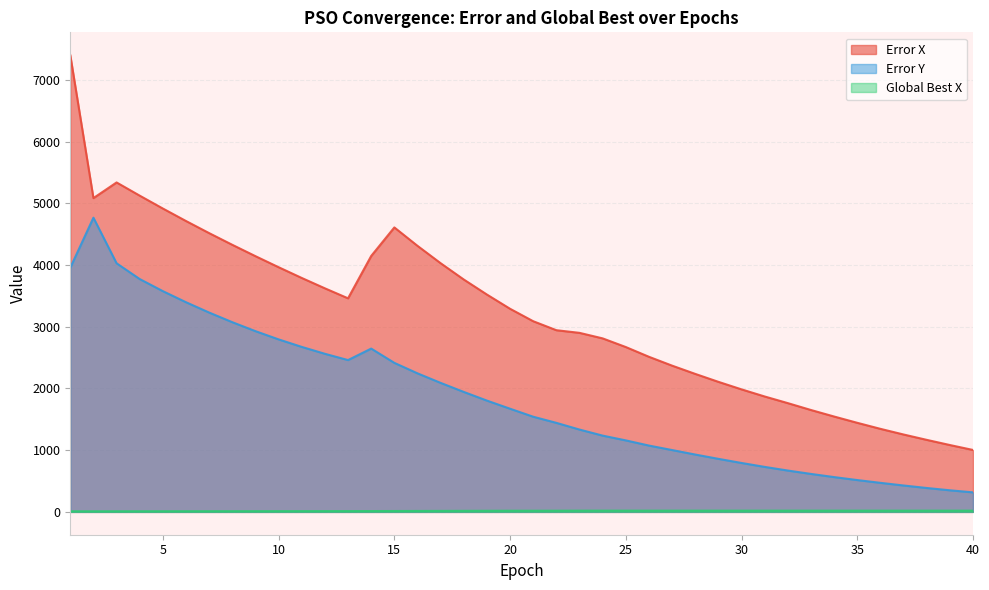

True or false: Error Y and Error X intersect in this chart.

False